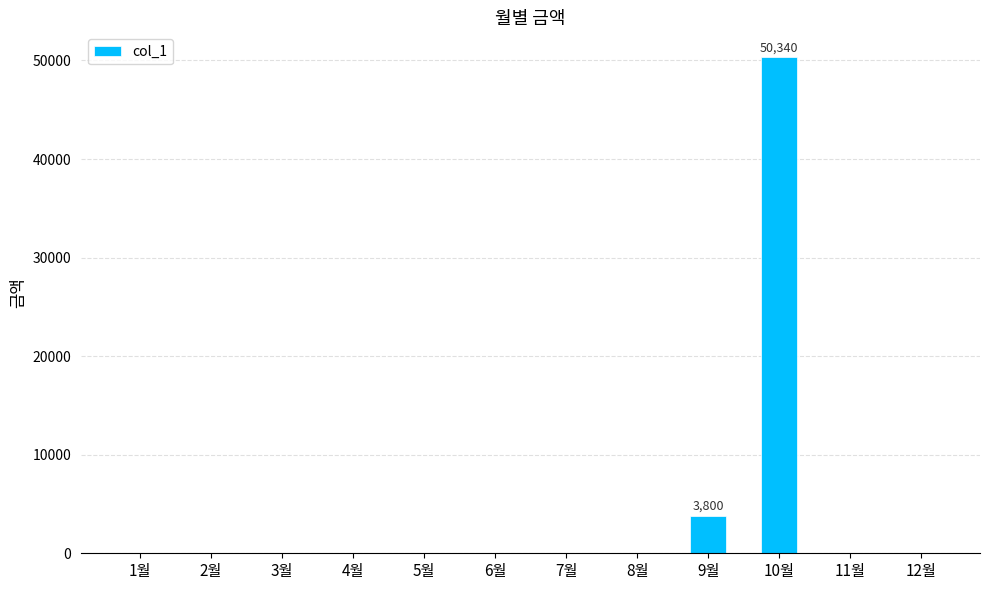

The chart shows a value of 0 at 7월. True or false?

True